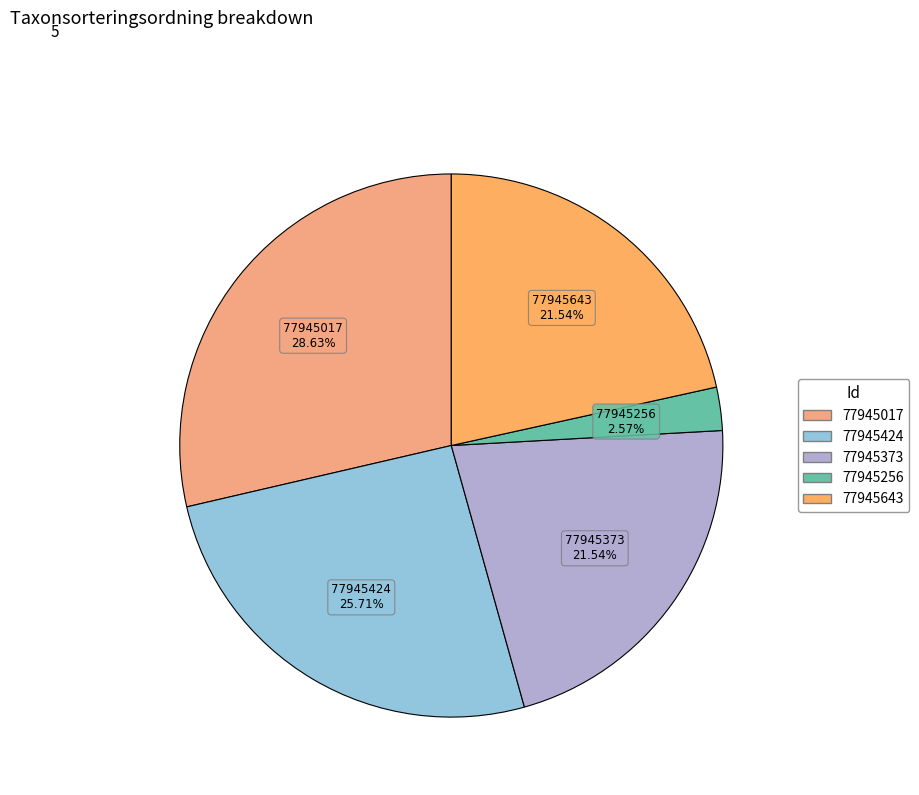

Does any single category account for the majority?

No